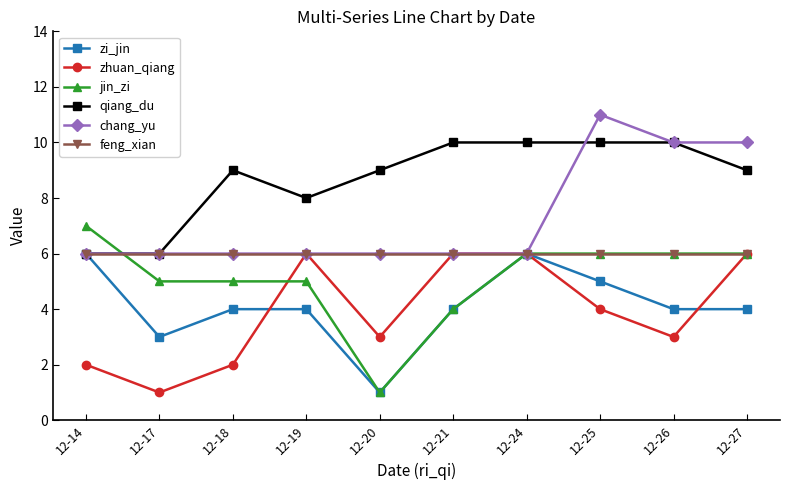

Which series has the largest total across all categories?

qiang_du